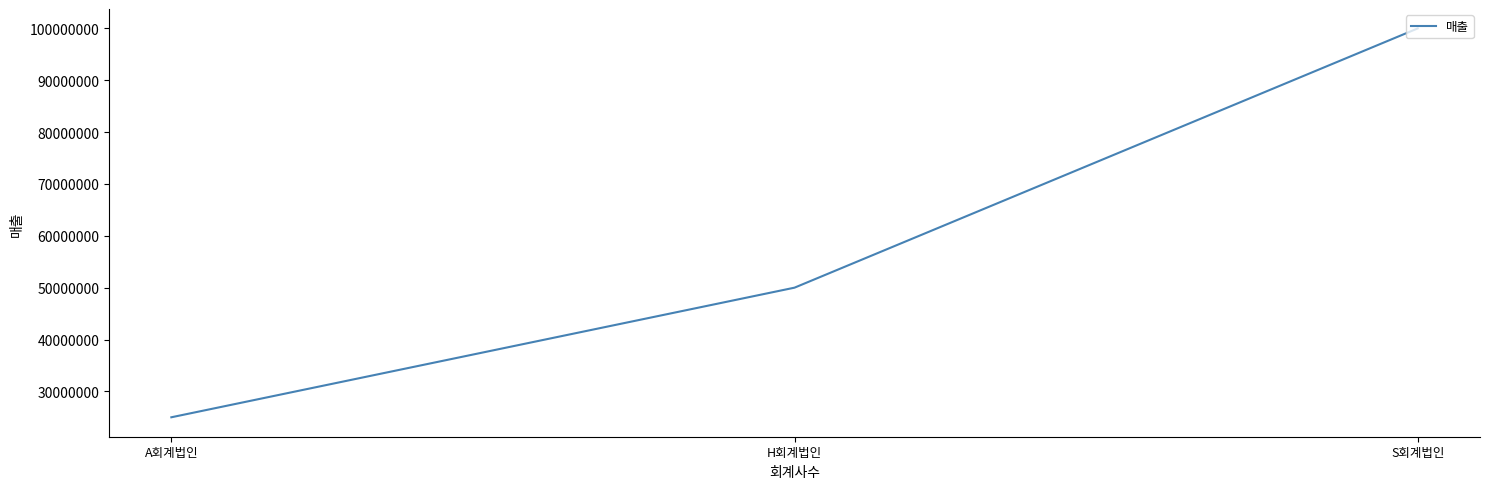

Count the values in the range 25000000 to 100000000.

3